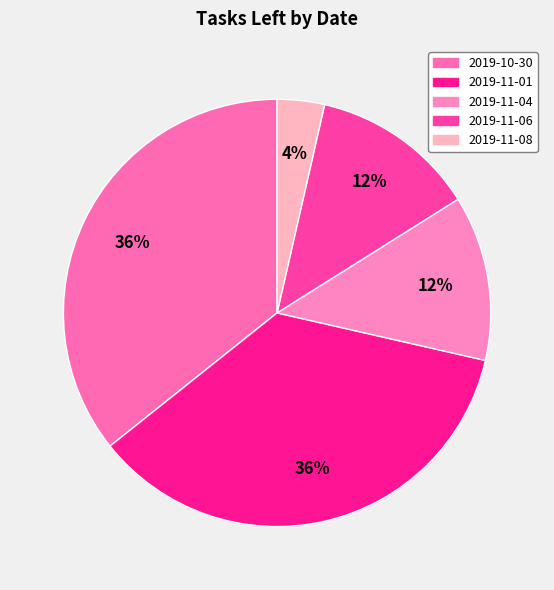

Is there any slice that represents more than half of the pie?

No